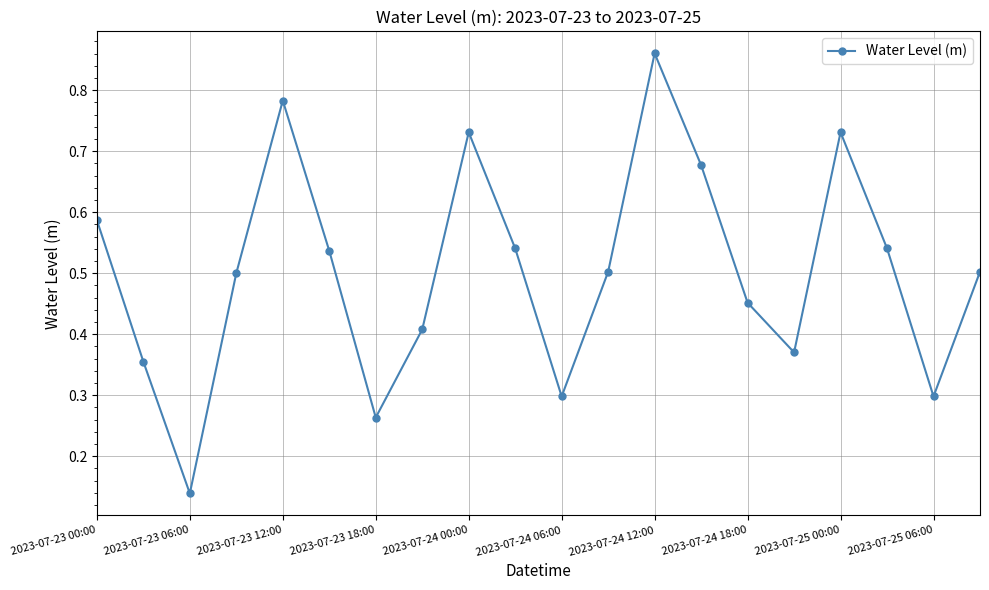

True or false: the data has more than 0 interior local peaks.

True